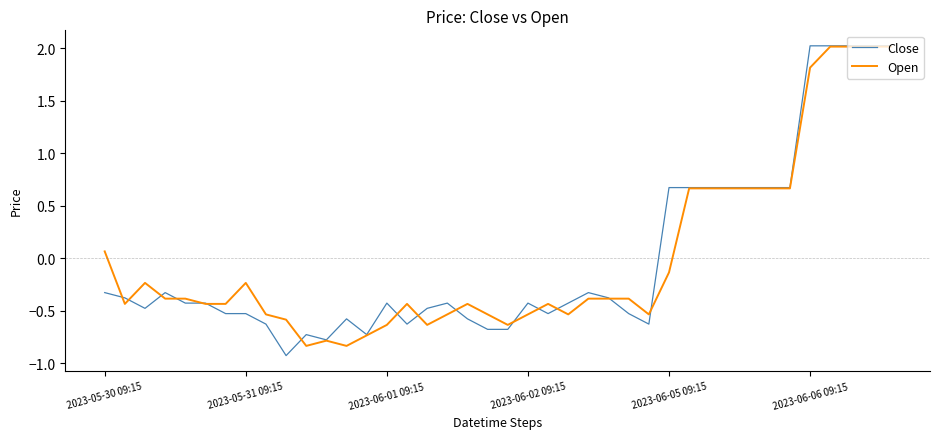

What is the maximum value shown in the chart?

2.0